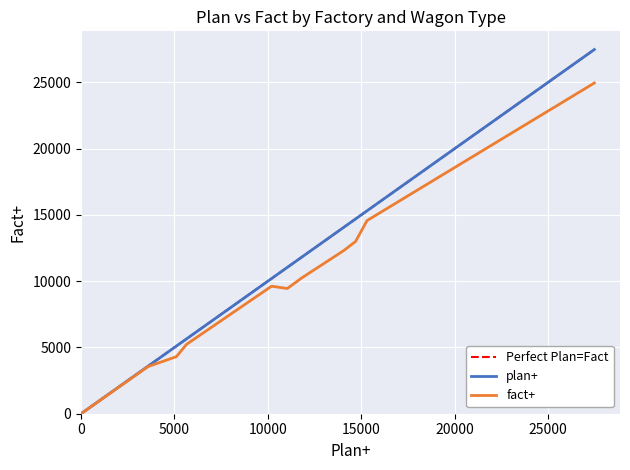

How many values in the fact+ series are below 9621?

6